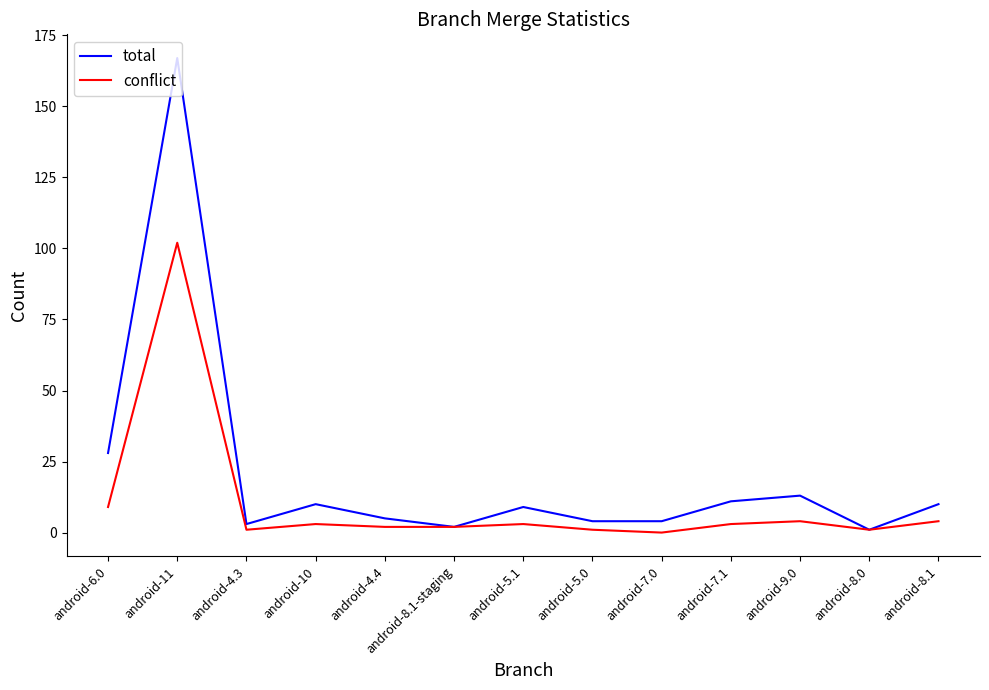

What position from the left is android-7.0?

9